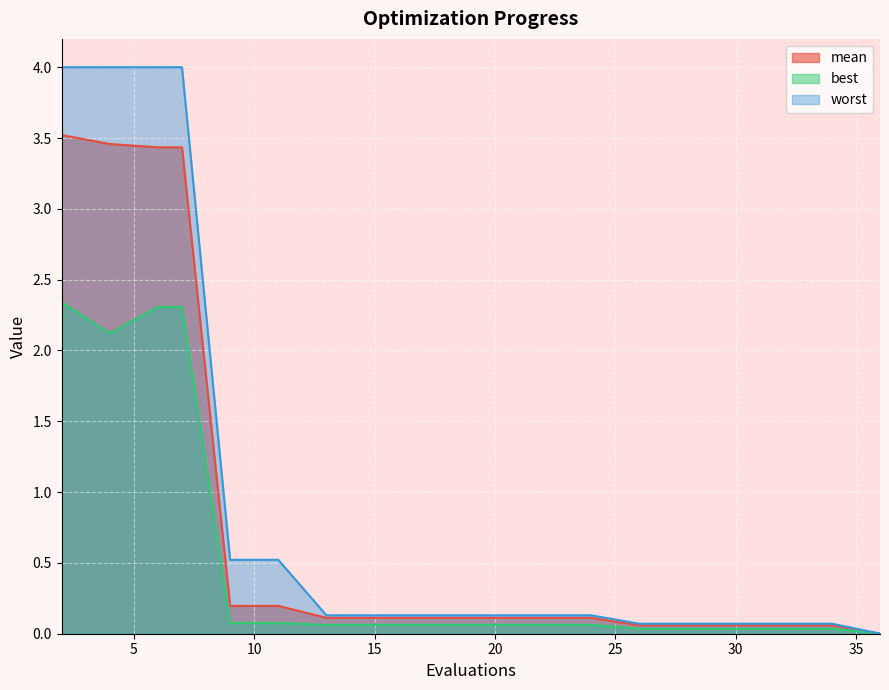

Which series has the largest range (max minus min)?

worst